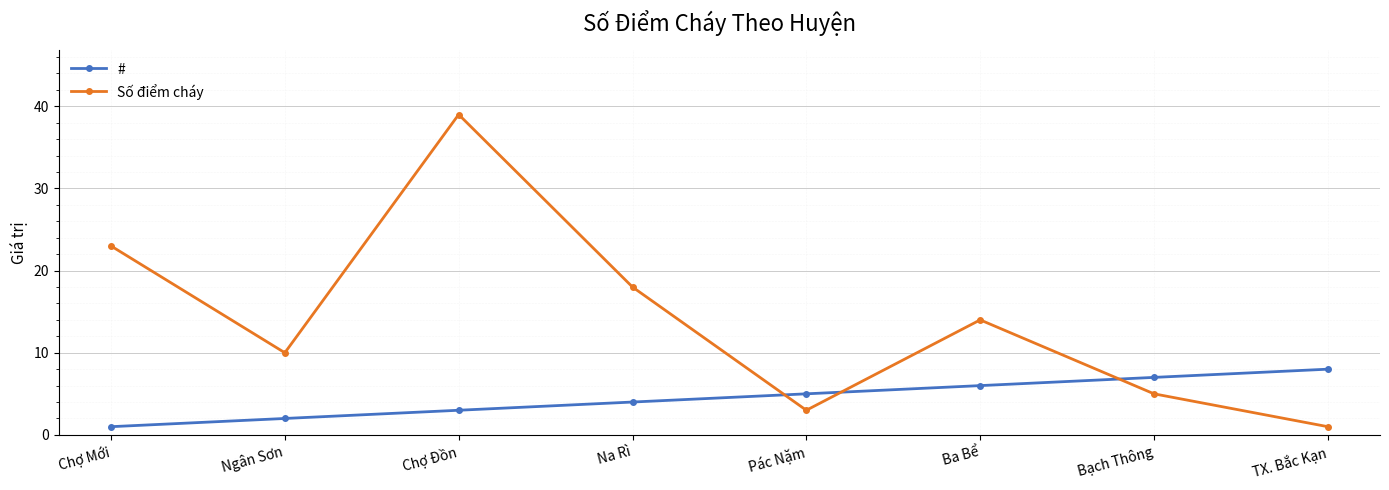

Reading right to left, list all the values displayed in this chart.

#: 8	7	6	5	4	3	2	1
Số điểm cháy: 1	5	14	3	18	39	10	23